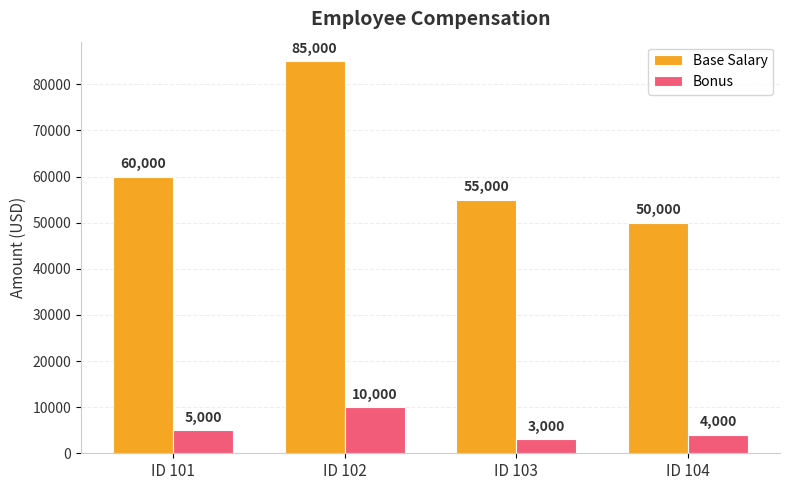

The value of Bonus at ID 102 is 10000. True or false?

True